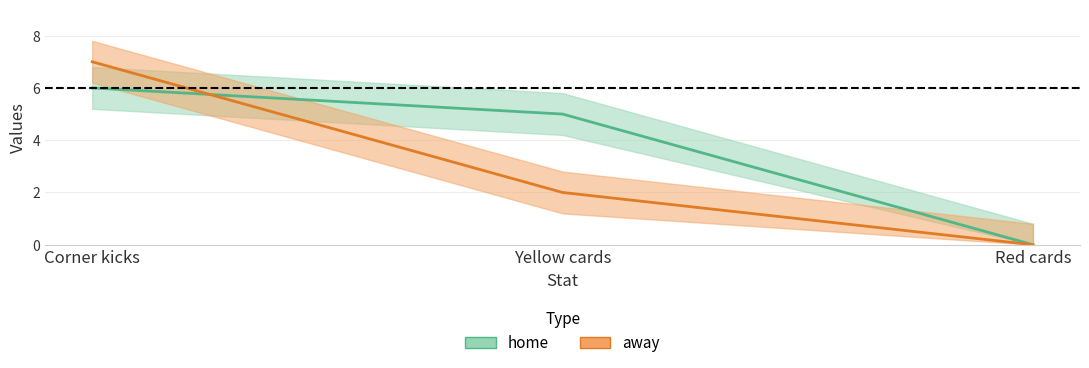

The away series shows 2 at Yellow cards. True or false?

True